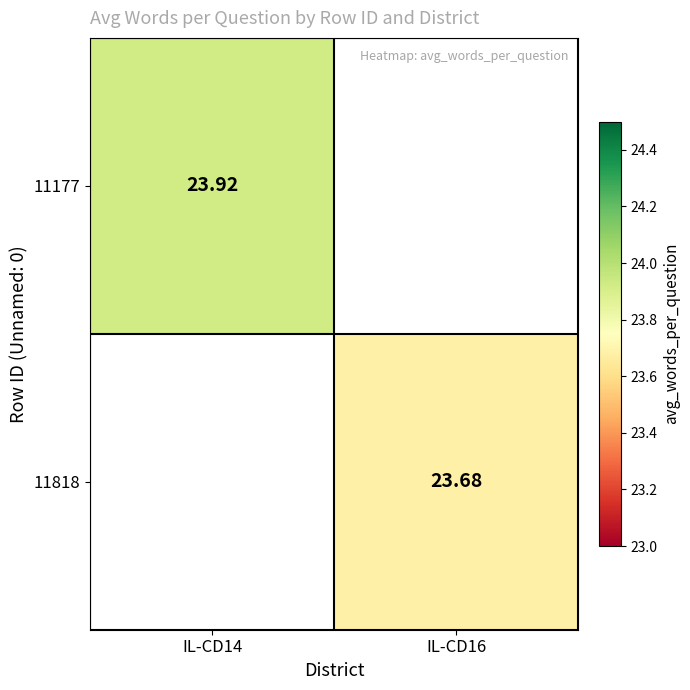

List the series in order of their peak value, highest first.

11177, 11818